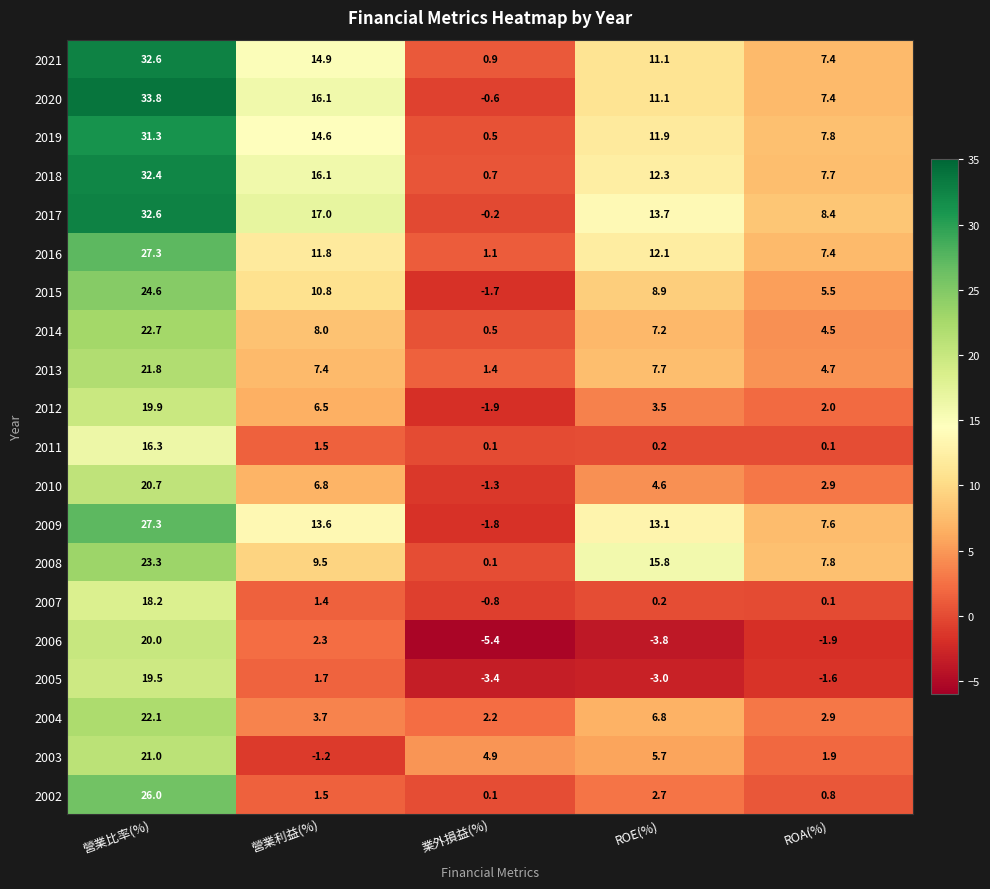

How many series are shown in this chart?

20